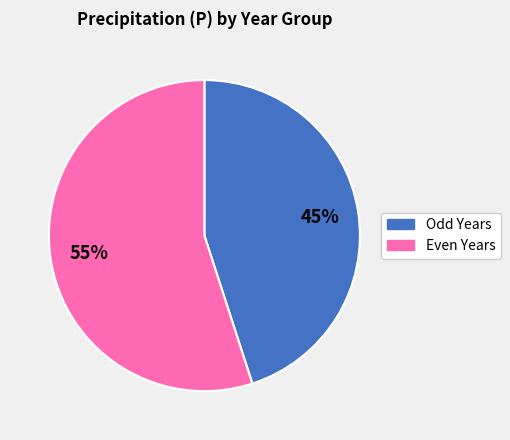

To the nearest percent, what is the difference between the largest and smallest slice percentages?

10%